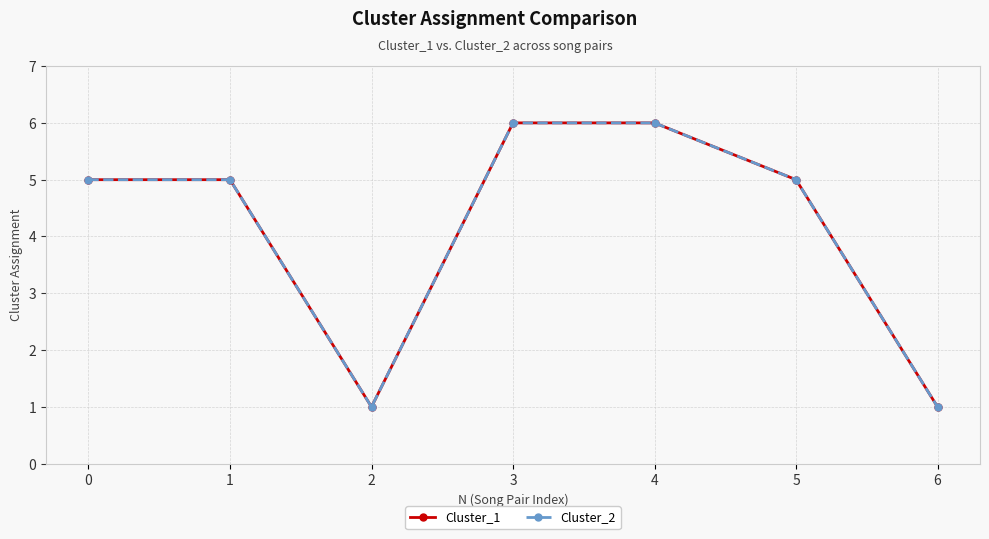

How many data points in Cluster_2 are above 5?

2